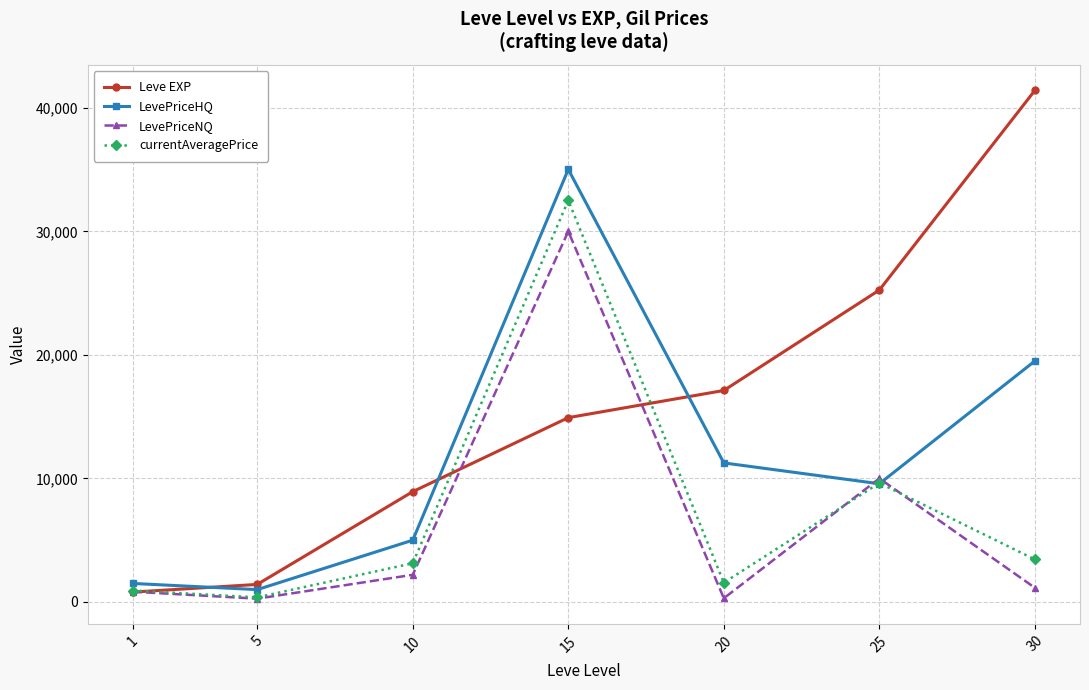

What is the difference between the maximum and minimum values in the LevePriceHQ series?

34017.0